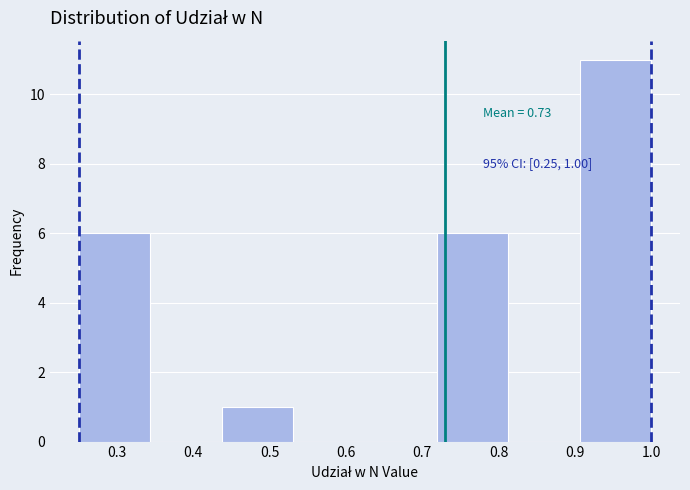

Over which range of the x-axis is the bar tallest?

0.91 to 1.00